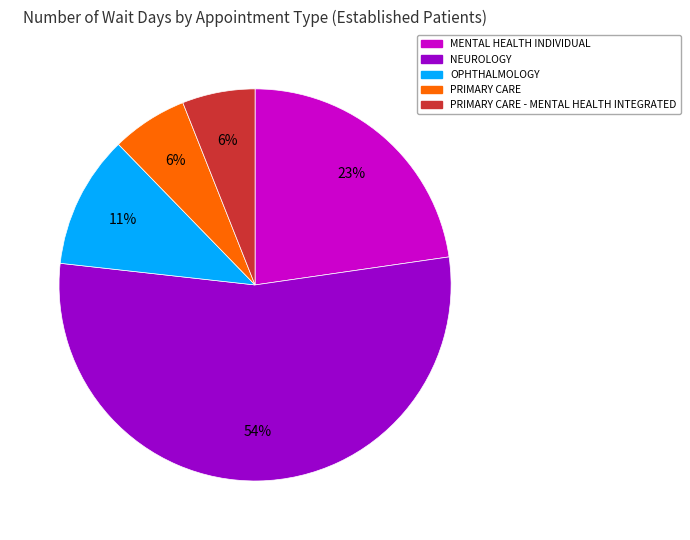

To the nearest percent, what is the combined percentage of MENTAL HEALTH INDIVIDUAL and NEUROLOGY?

77%